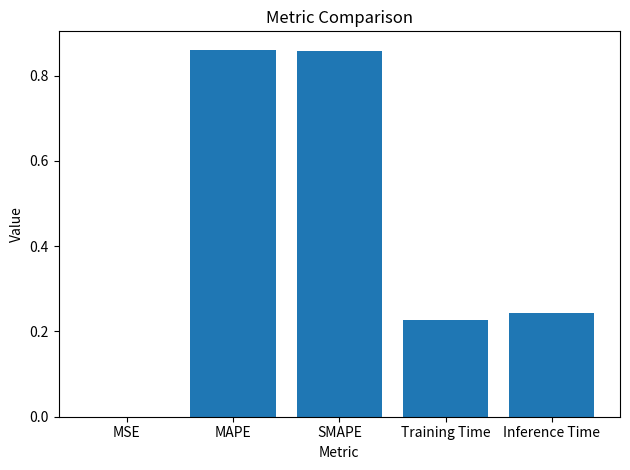

True or false: the data shows 0.1 at Training Time.

False